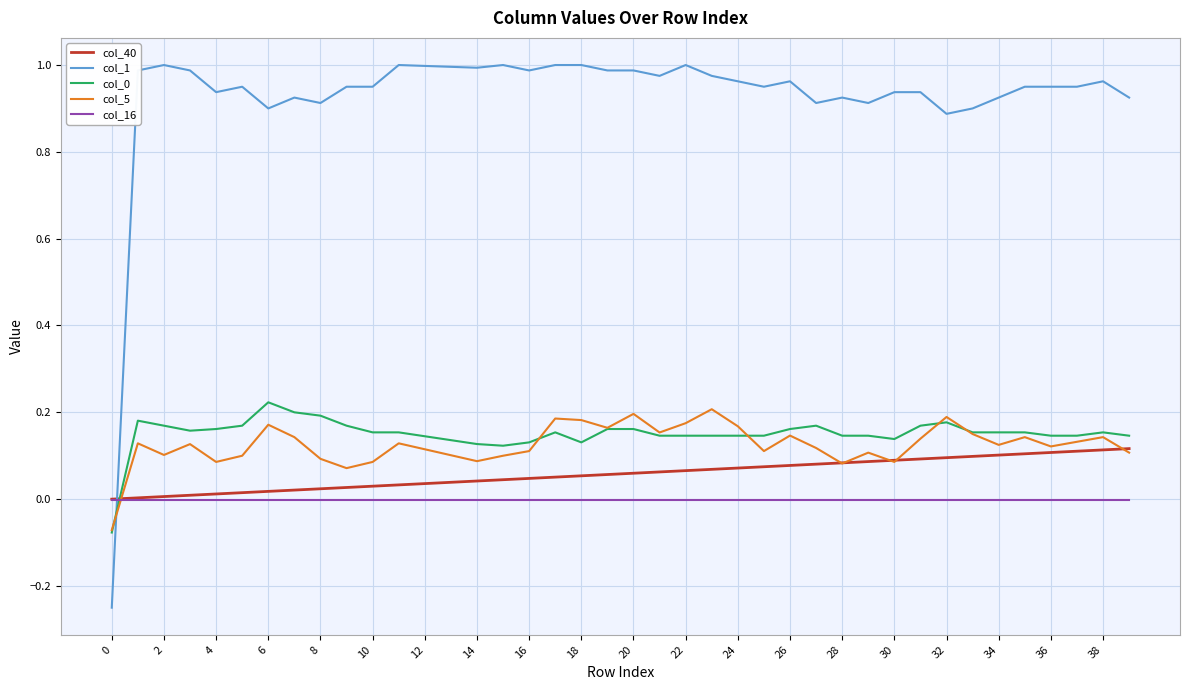

Which series has the largest total across all categories?

col_1